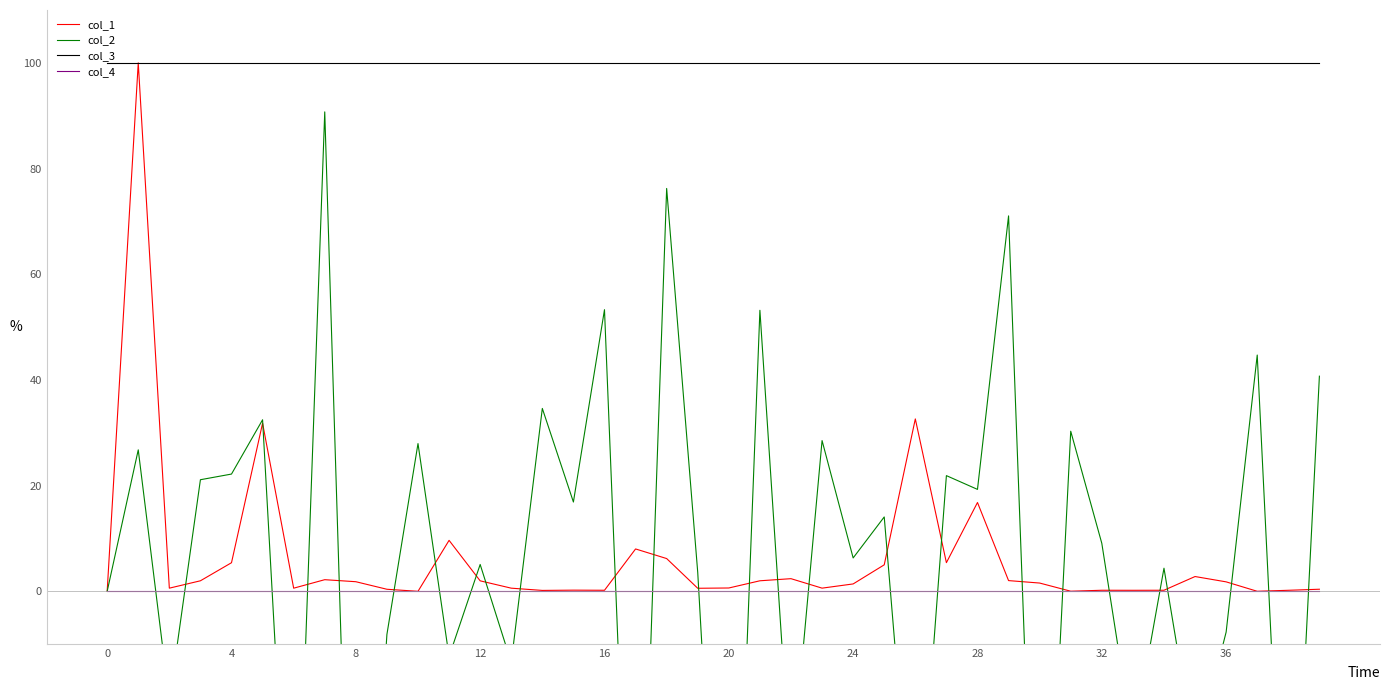

True or false: col_4 has more than 1 points higher than both neighbors.

False